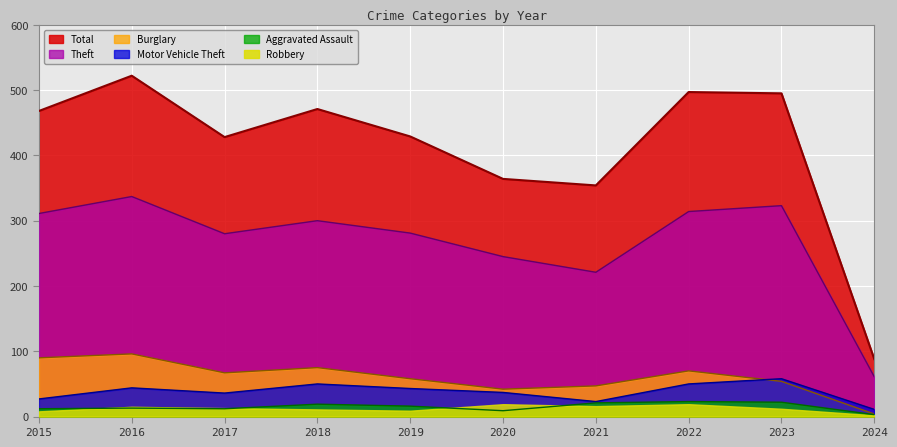

What is the value of the Motor Vehicle Theft point at the 8th from the left?

50